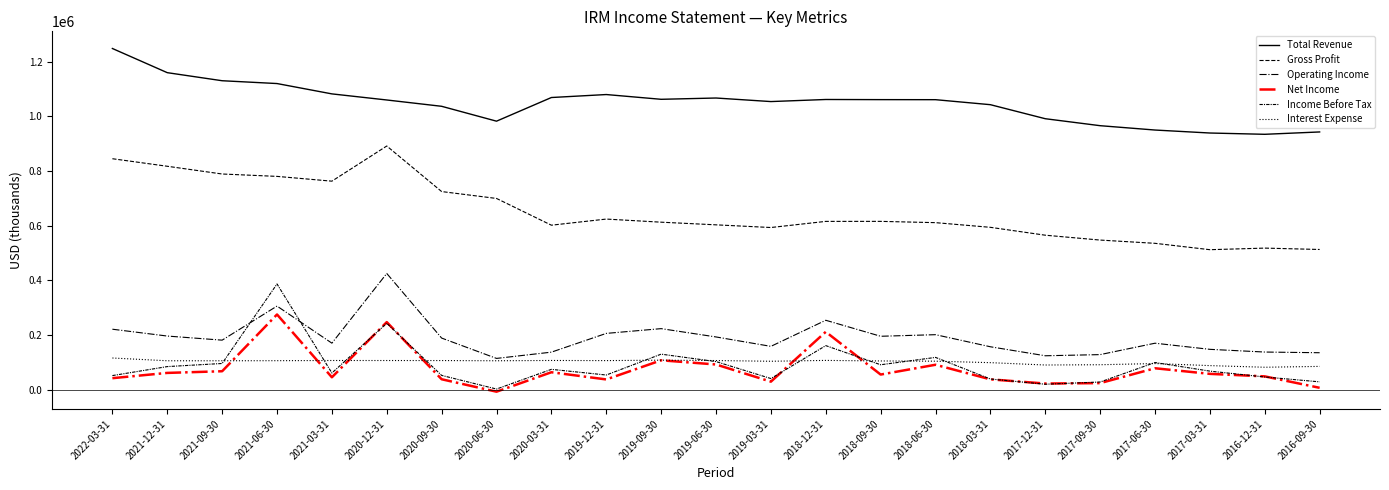

Rank the series at 2017-06-30 from lowest to highest value.

Net Income, Interest Expense, Income Before Tax, Operating Income, Gross Profit, Total Revenue